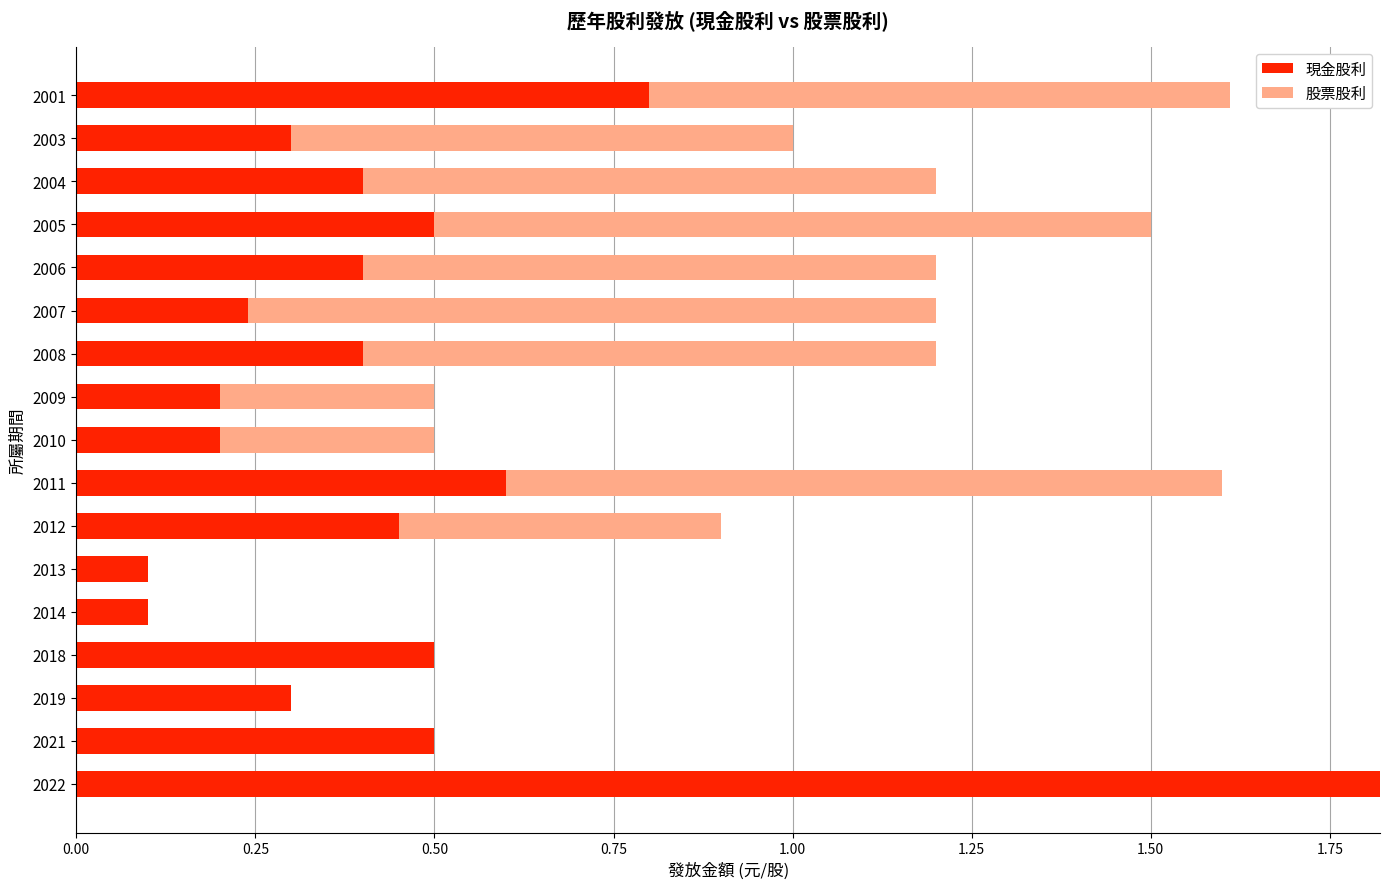

Which category has the highest value in the 現金股利 series?

2022